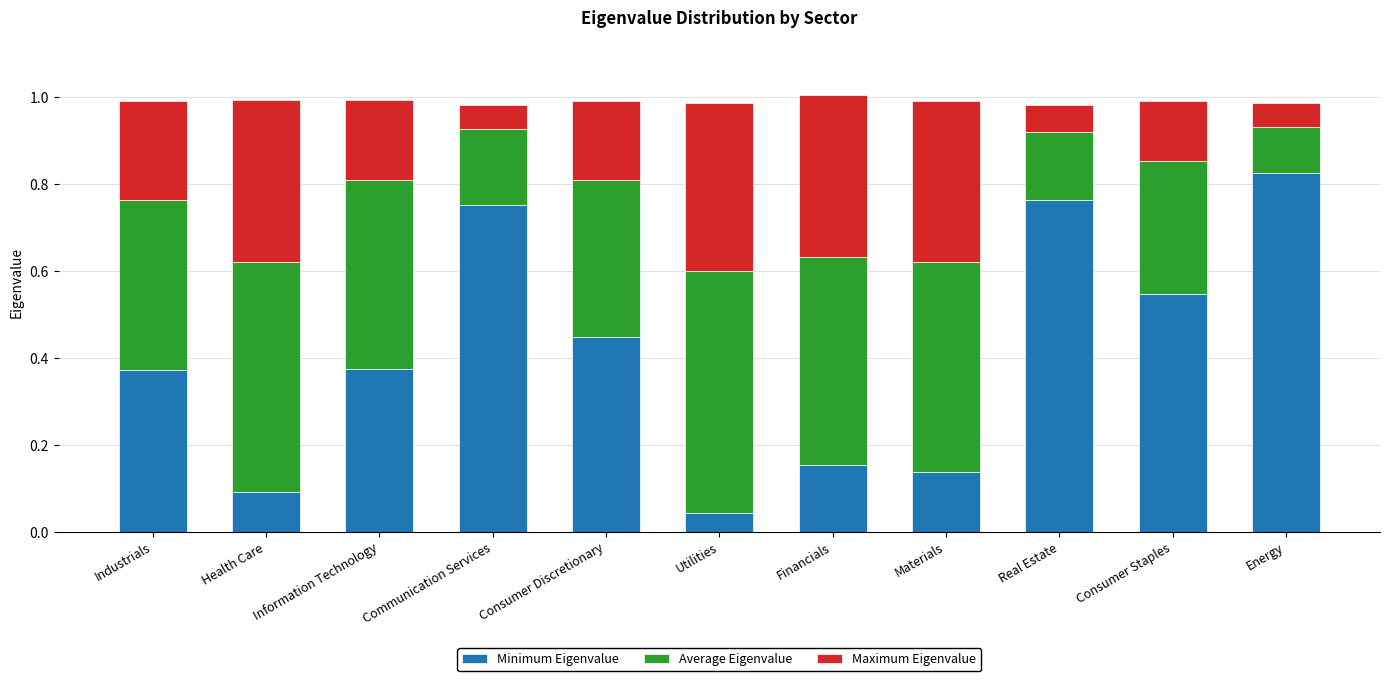

How many bars are there in total?

11